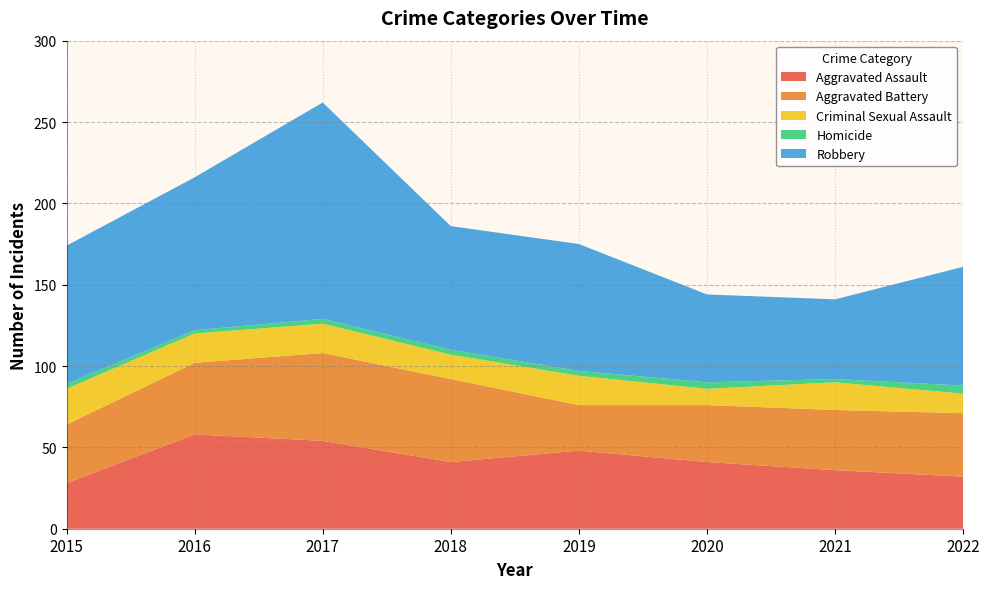

Reading left to right, transcribe all the data shown in this chart.

Aggravated Assault: 2015=28	2016=58	2017=54	2018=41	2019=48	2020=41	2021=36	2022=32
Aggravated Battery: 2015=36	2016=44	2017=54	2018=51	2019=28	2020=35	2021=37	2022=39
Criminal Sexual Assault: 2015=22	2016=18	2017=18	2018=15	2019=18	2020=10	2021=17	2022=12
Homicide: 2015=3	2016=2	2017=3	2018=3	2019=3	2020=4	2021=2	2022=5
Robbery: 2015=85	2016=94	2017=133	2018=76	2019=78	2020=54	2021=49	2022=73